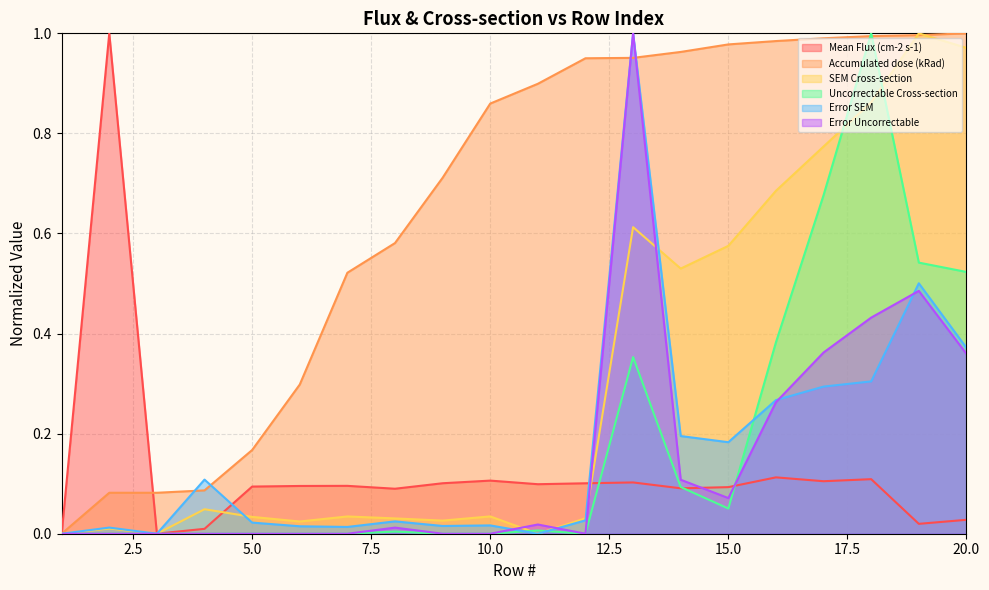

At which category is the sum across all series the highest?

13